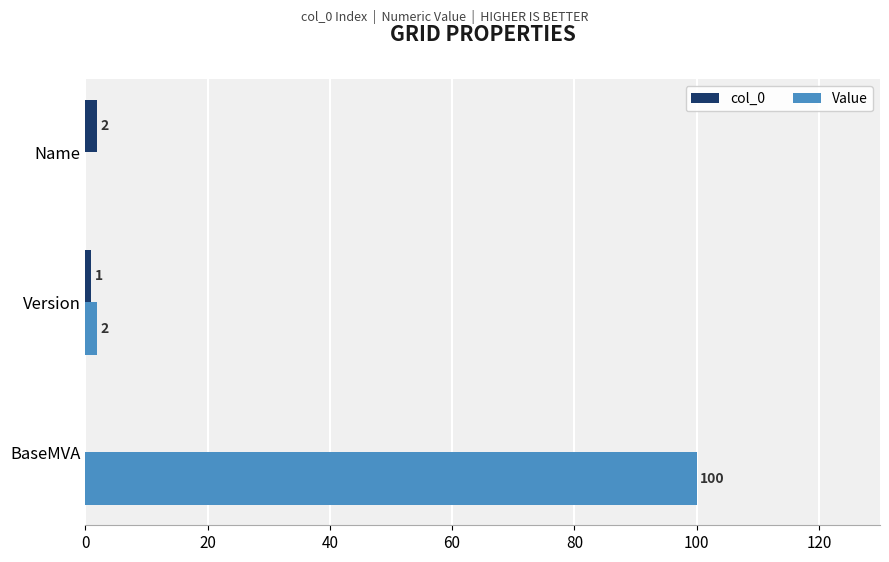

How many col_0 values are between 0 and 2?

3